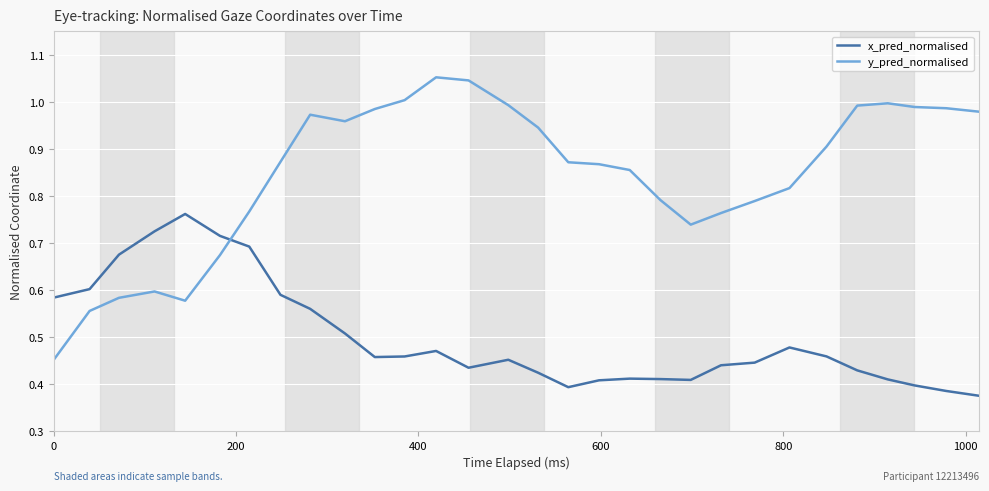

Rank the series by their maximum value, from highest to lowest.

y_pred_normalised, x_pred_normalised